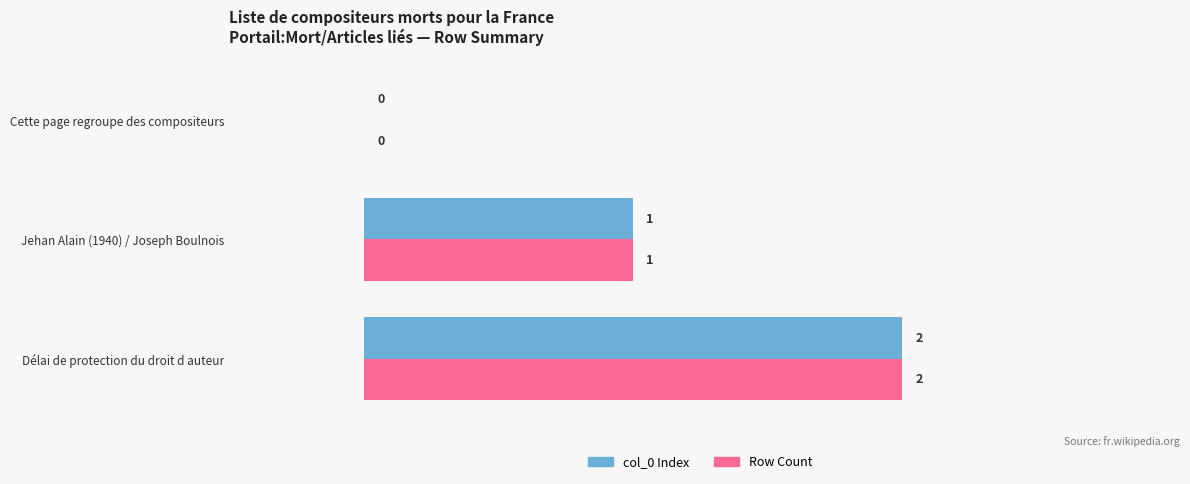

Is the value of col_0 Index at Jehan Alain (1940) / Joseph Boulnois greater than the value of Row Count at Délai de protection du droit d auteur?

No